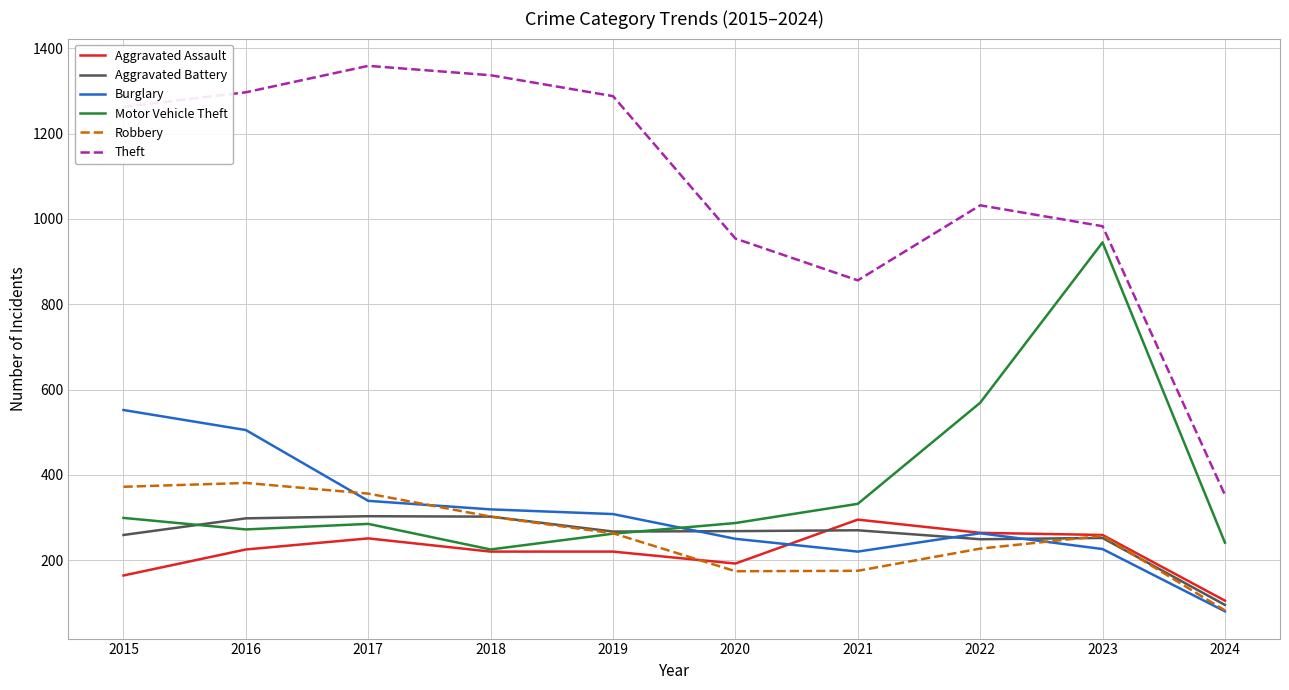

What is the spread (max minus min) of values at 2018?

1117